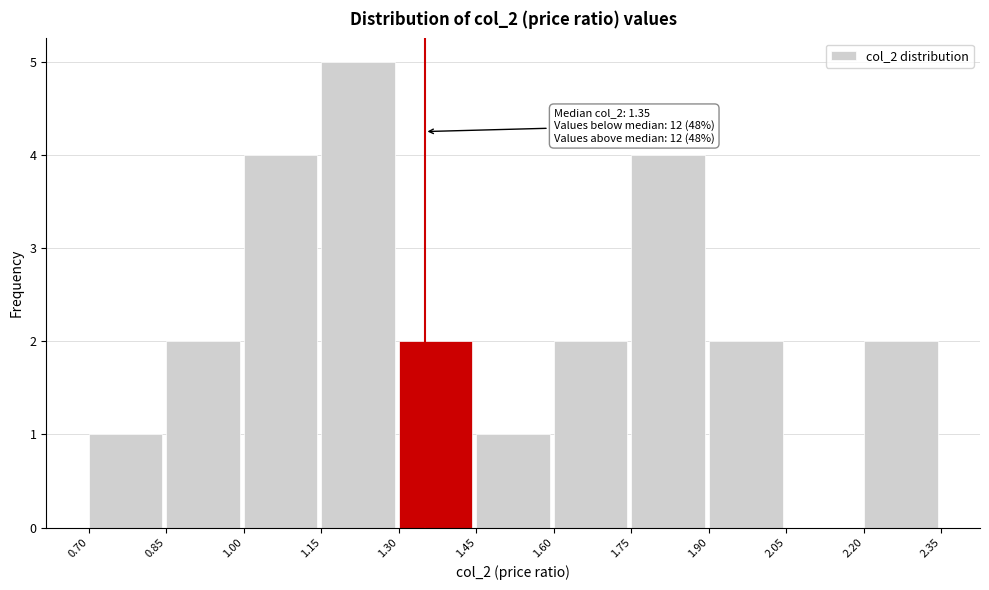

Which range on the x-axis has the tallest bar?

1.15 to 1.30